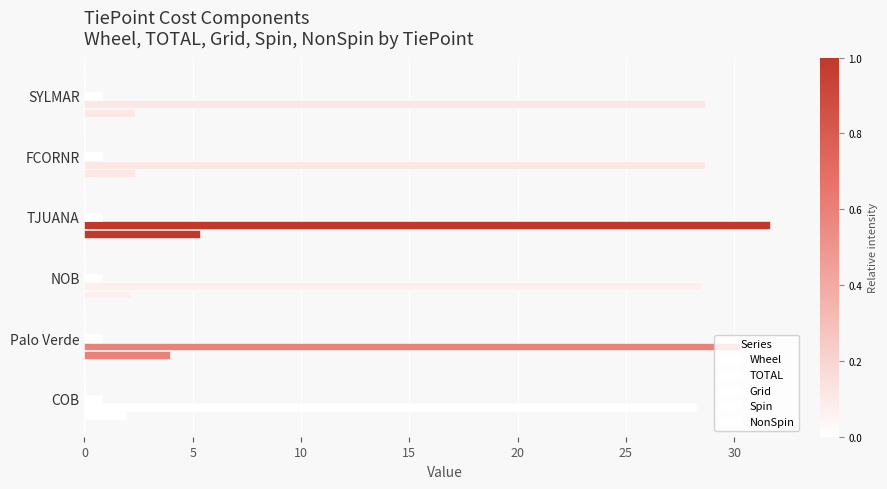

Count the number of data series in this chart.

5